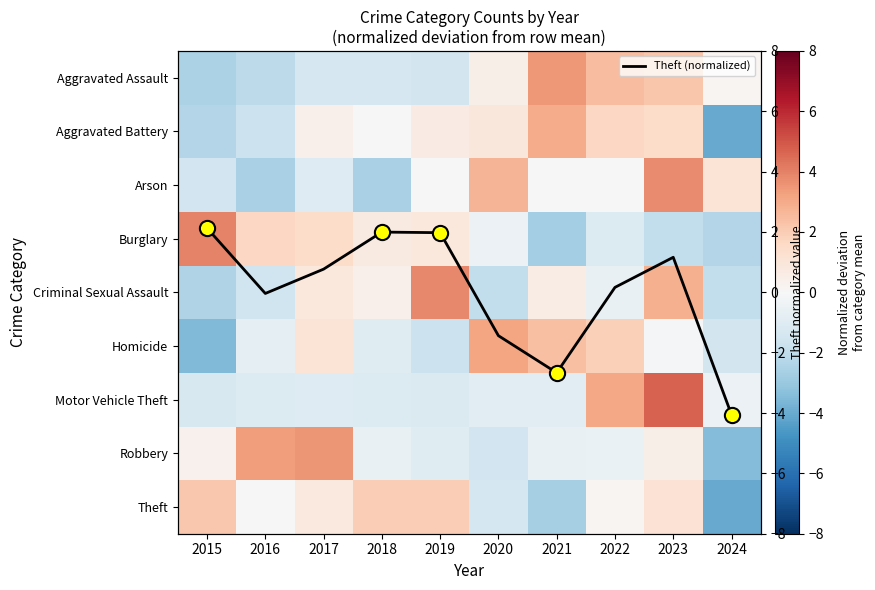

Where does the Arson series first go above 0?

2019